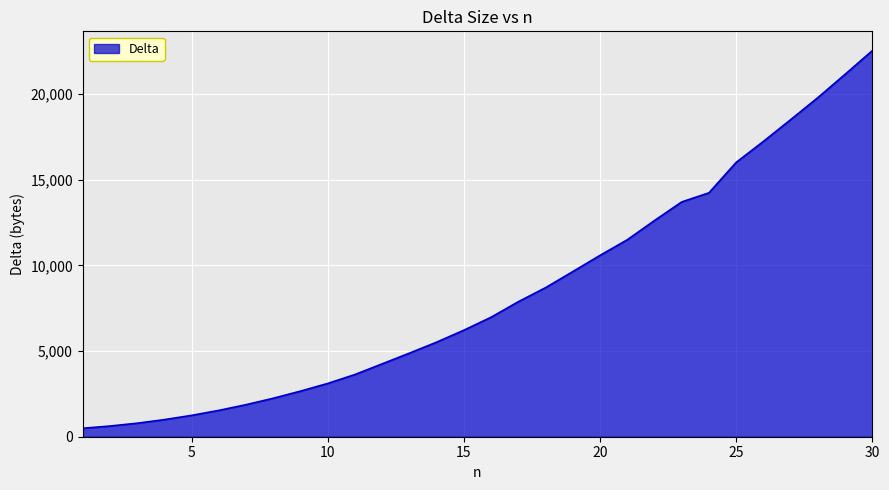

What is the minimum value shown in the chart?

493